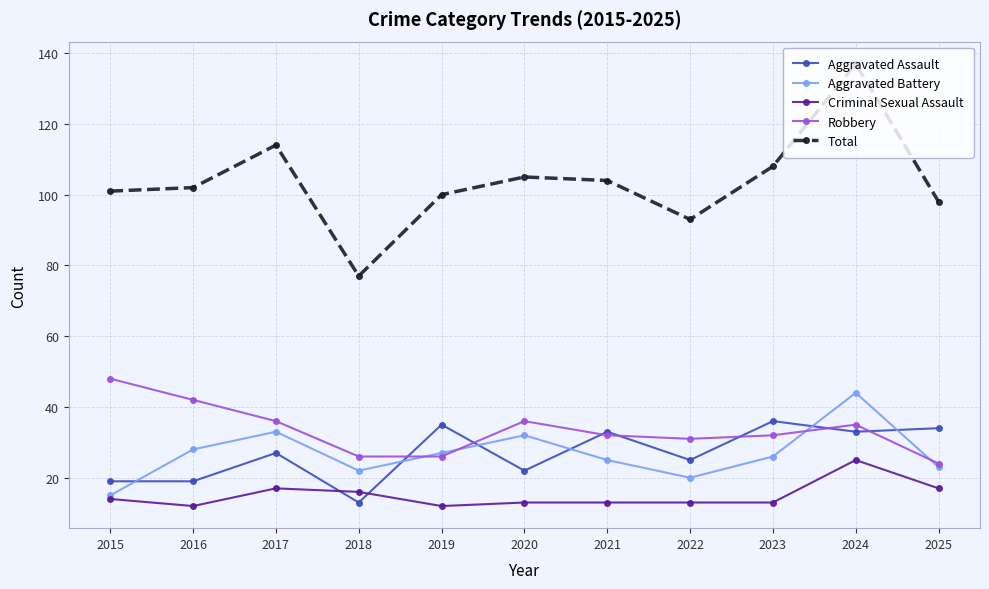

At which label does Aggravated Assault reach its minimum?

2018